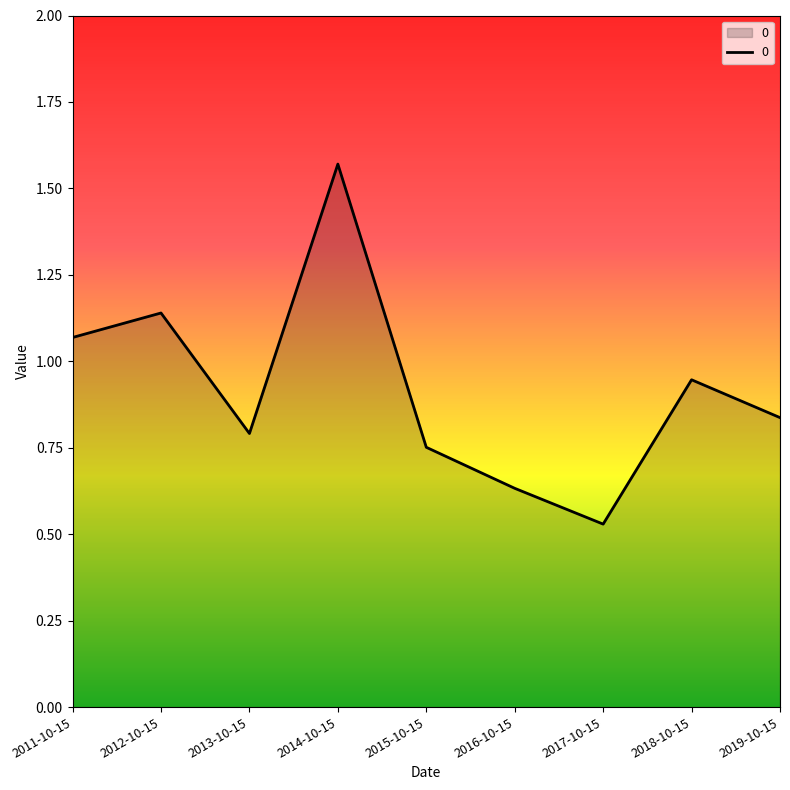

What is the change in value from 2014-10-15 to 2015-10-15?

-0.8